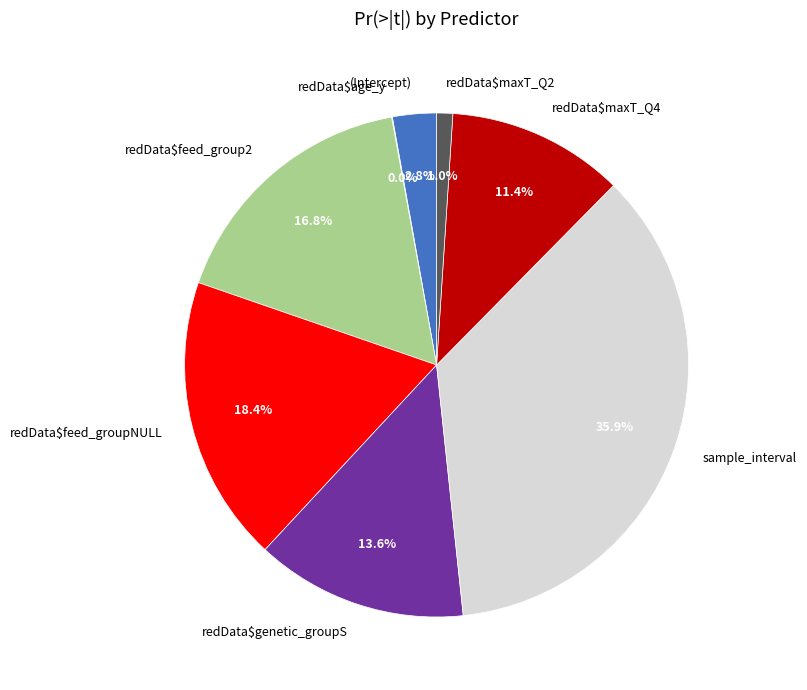

Between redData$maxT_Q4 and sample_interval, which is larger?

sample_interval